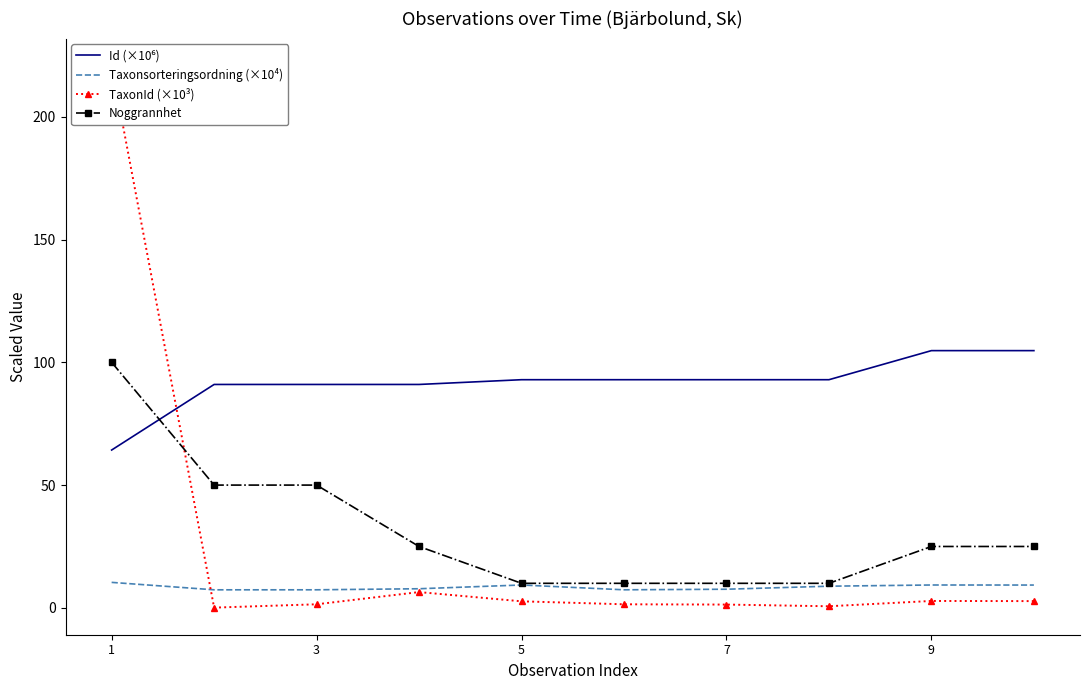

In Taxonsorteringsordning (×10⁴), how many points are higher than both neighbors (excluding endpoints)?

2